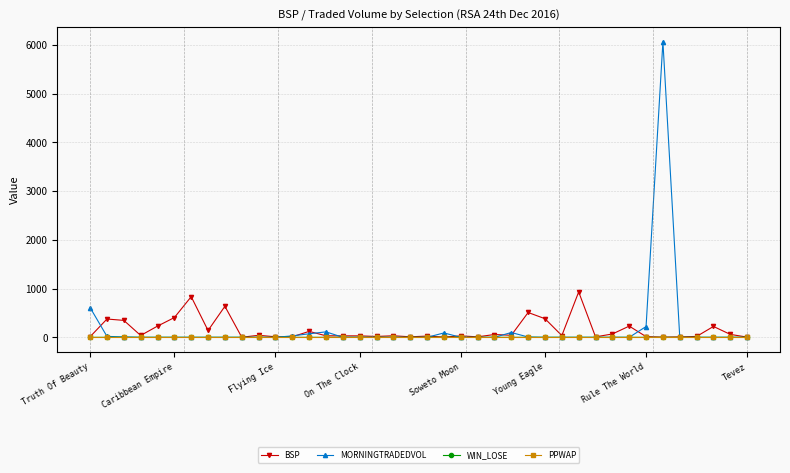

True or false: MORNINGTRADEDVOL has more than 1 interior local peaks.

True